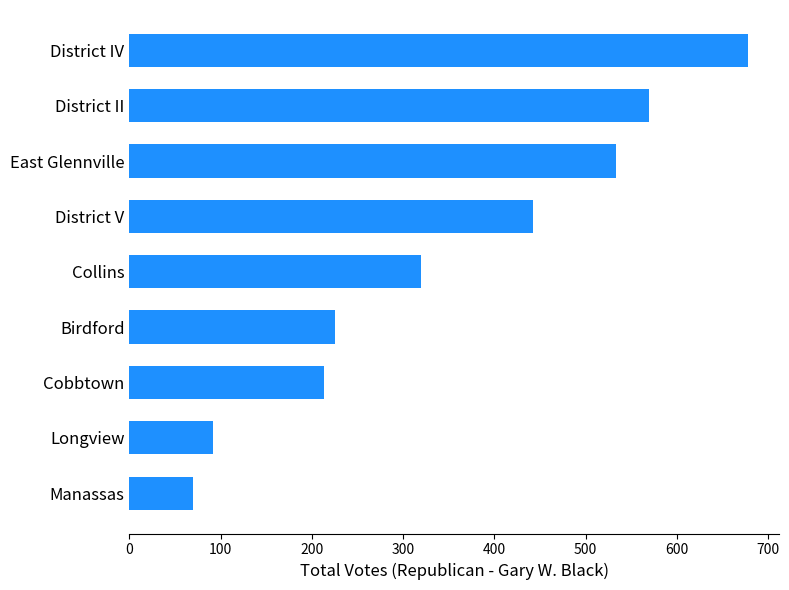

Reading bottom to top, list all the values displayed in this chart.

Manassas=70	Longview=92	Cobbtown=213	Birdford=225	Collins=320	District V=442	East Glennville=533	District II=570	District IV=678